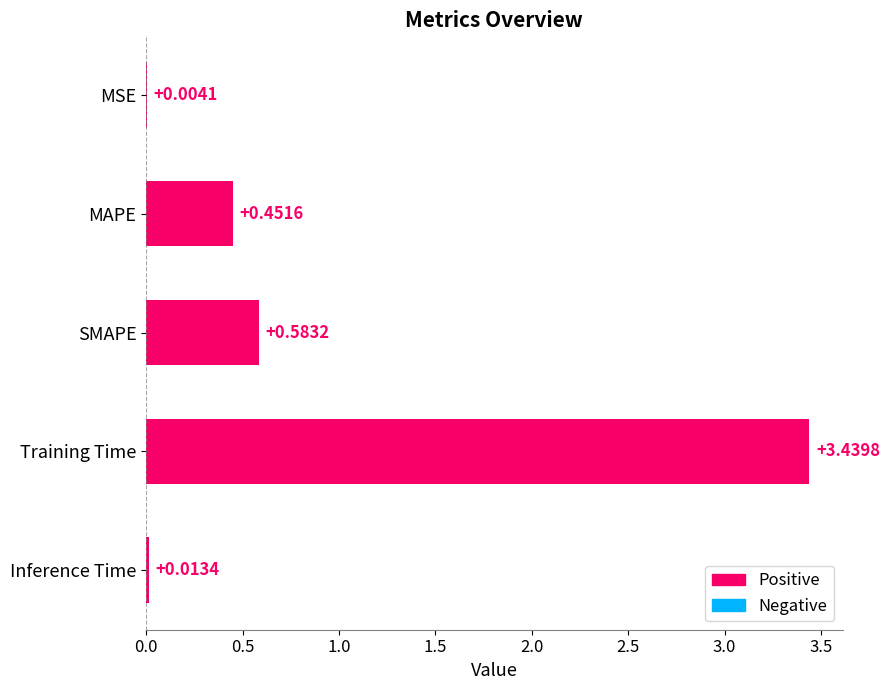

At which label is the value closest to 1?

SMAPE